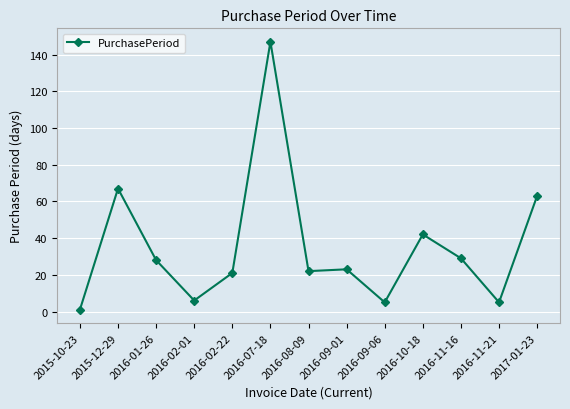

At which category does the data reach its first local valley?

2016-02-01